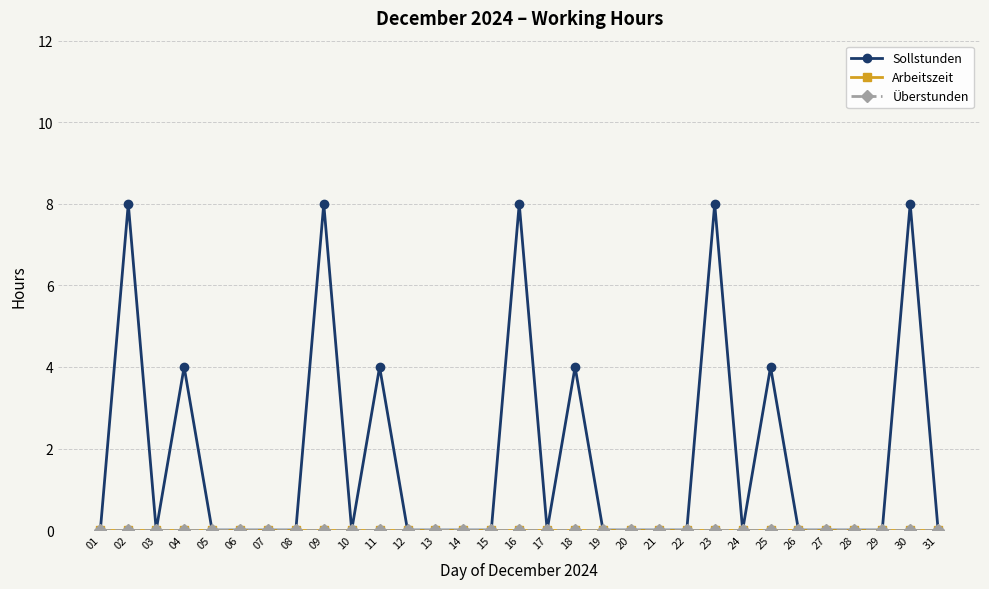

The value of Sollstunden at 16 is 8. True or false?

True